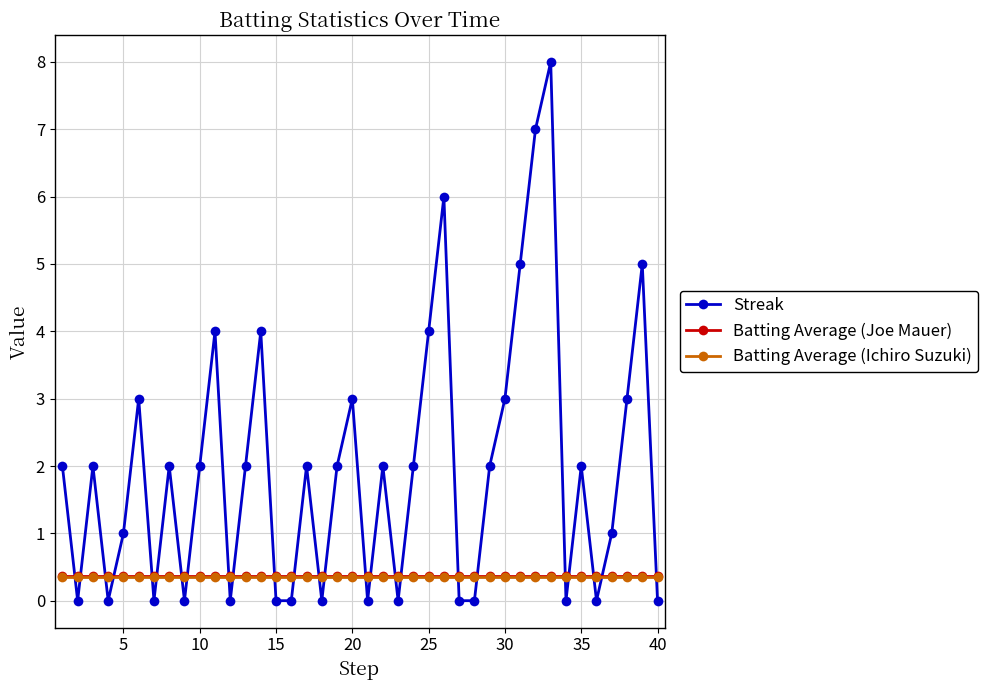

Which series has the largest total across all categories?

Streak